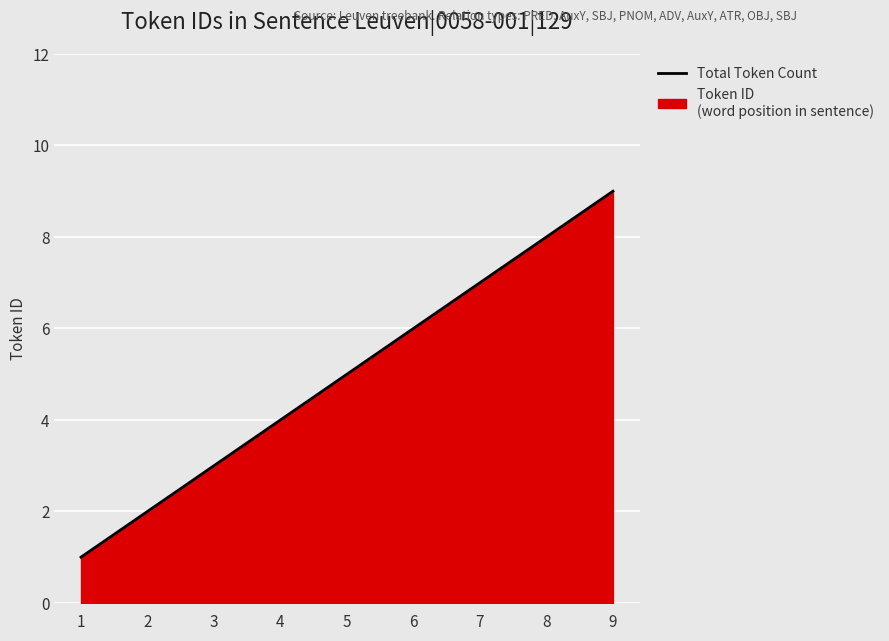

How many values exceed 5?

4